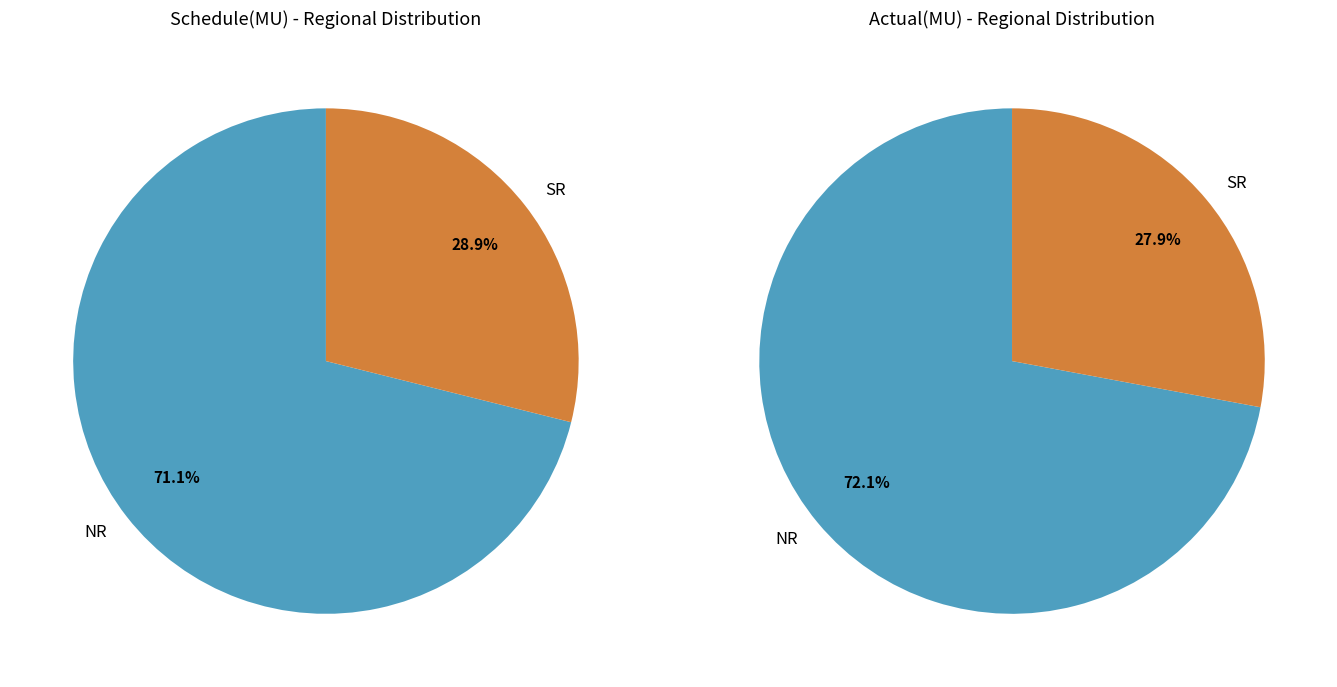

To the nearest percent, what percentage of the pie is SR?

29%